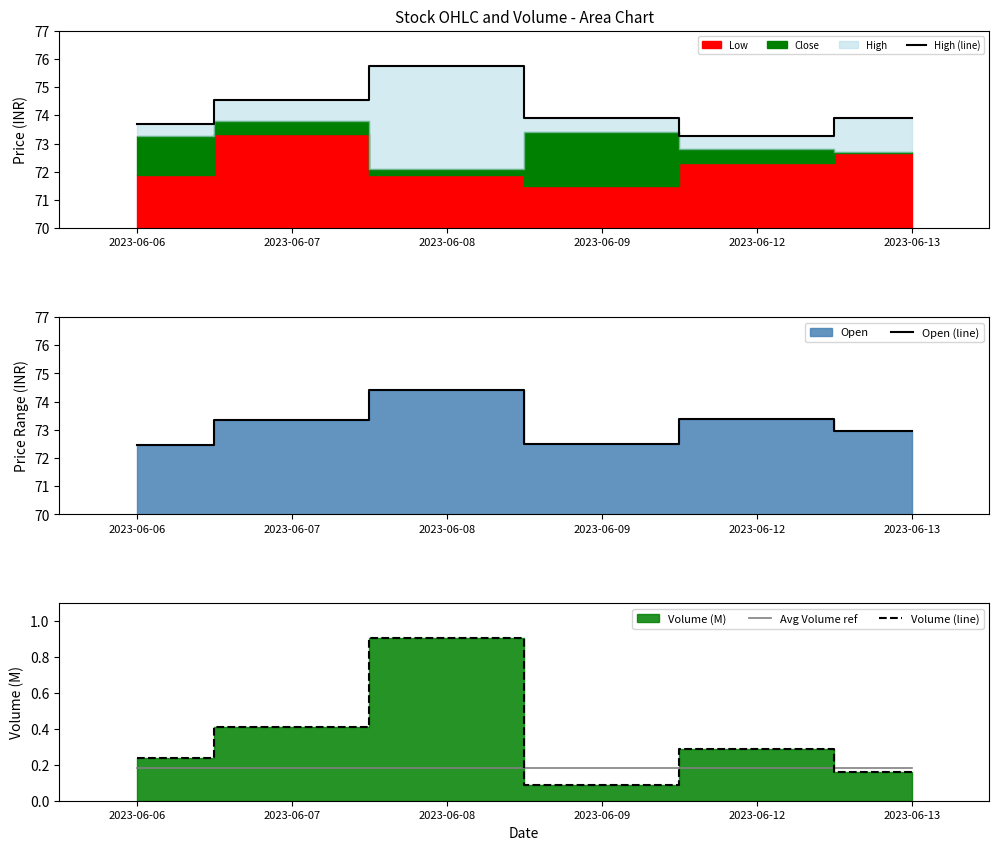

What is the minimum value for Open (line)?

72.4